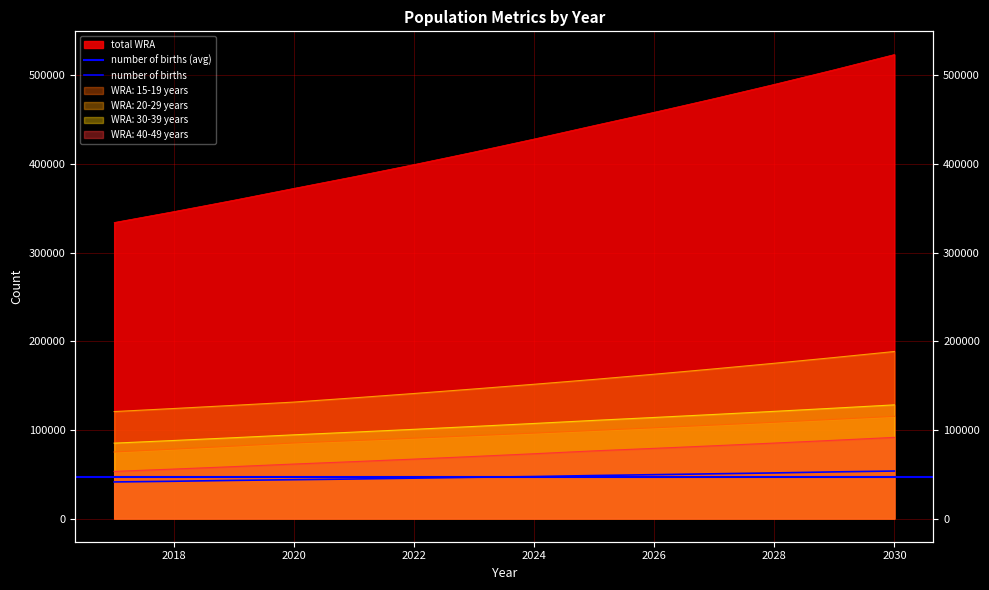

True or false: total WRA and number of births cross at least once.

False